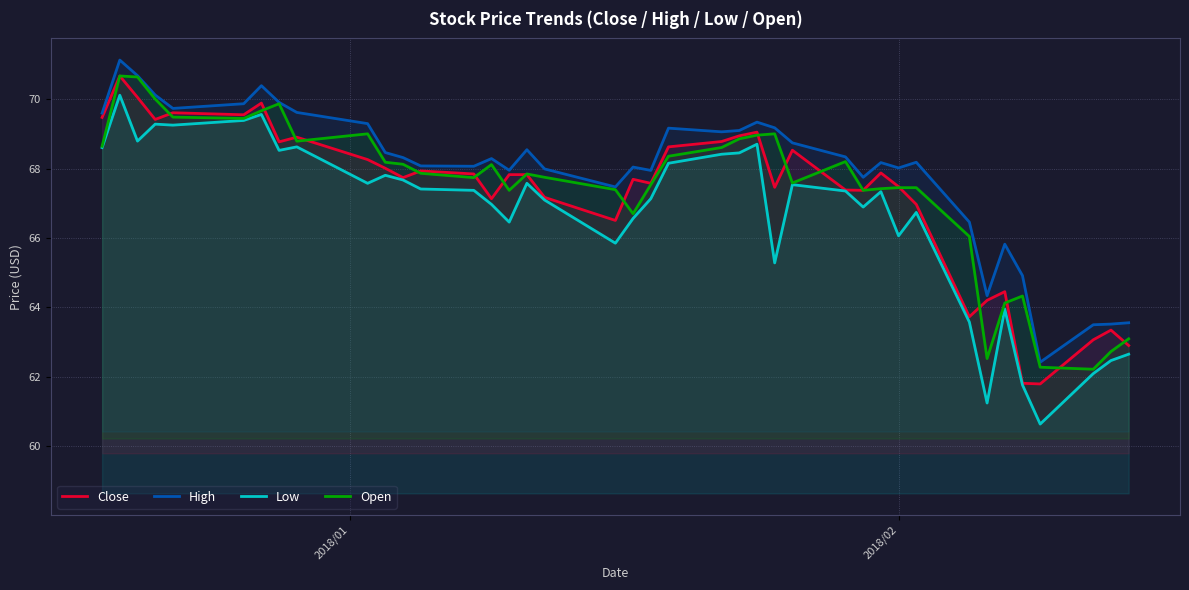

Does the chart display data point markers on the line(s)?

No